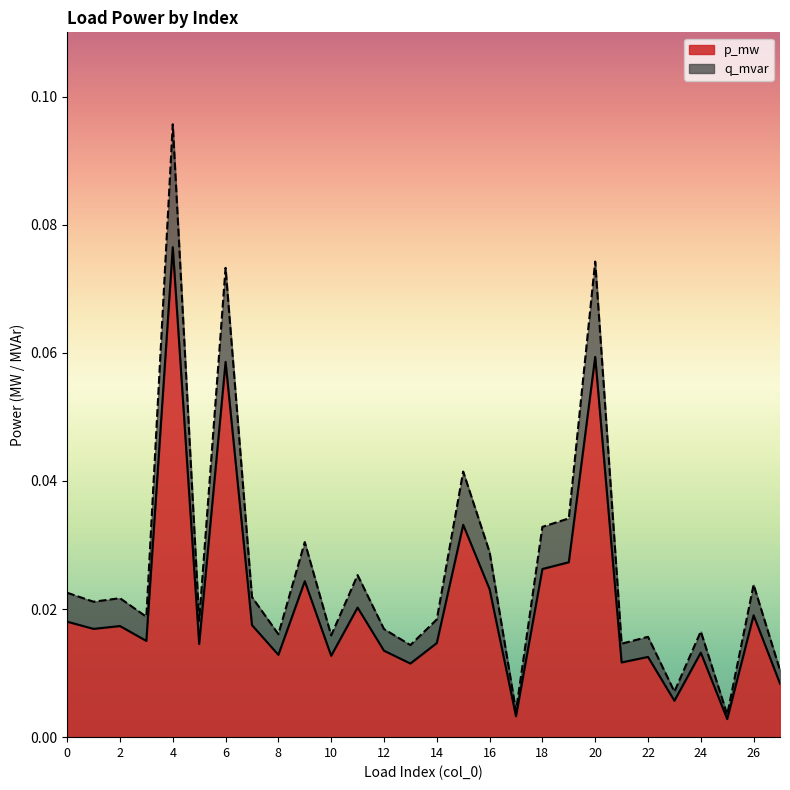

At how many categories does at least one series exceed 0?

28